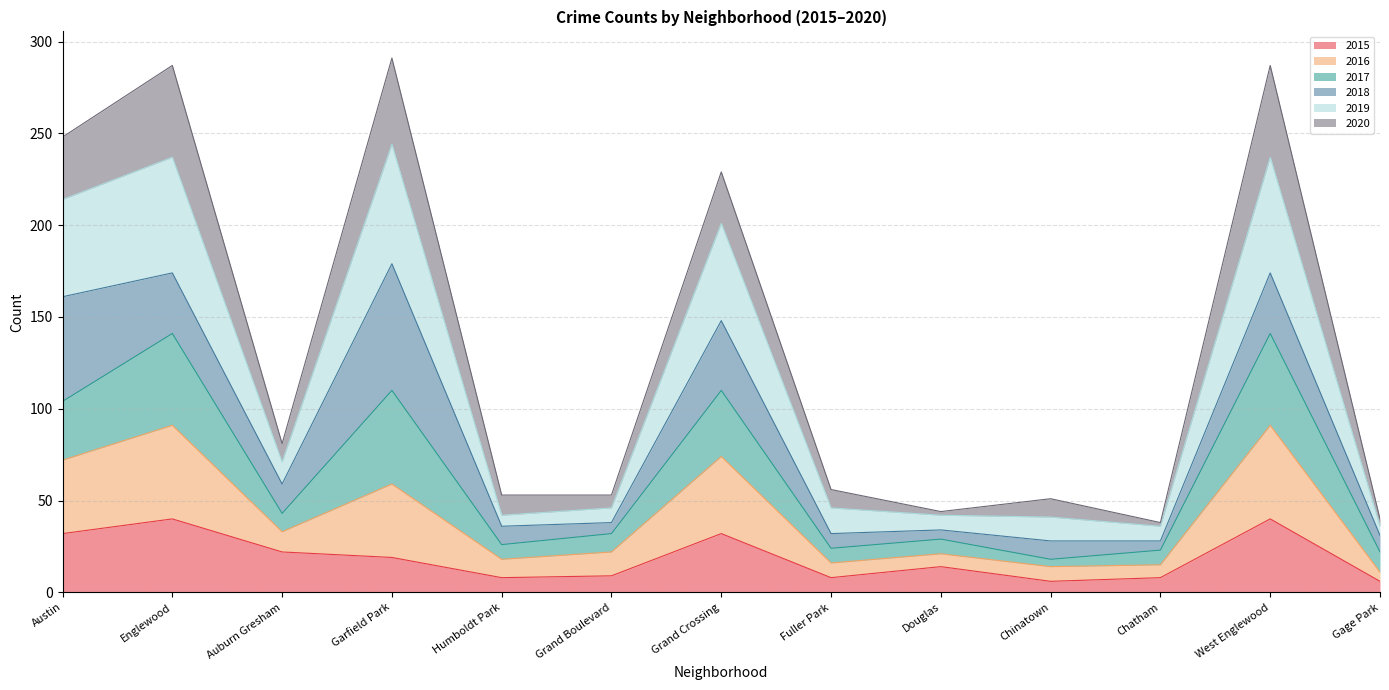

Where is 2019 nearest to the value 140?

Grand Crossing